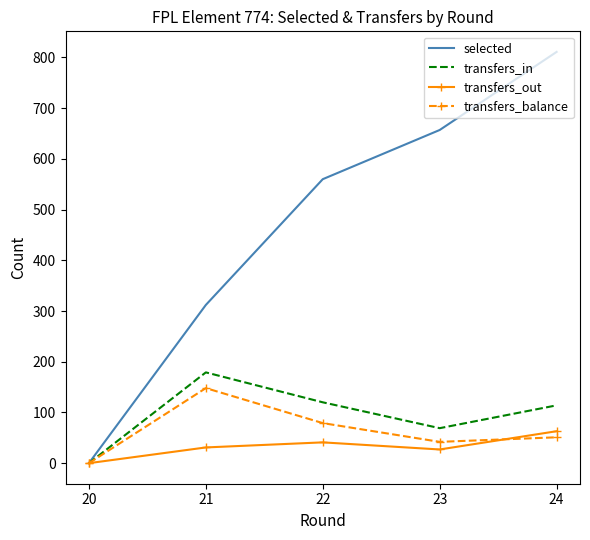

True or false: selected has more than 1 points higher than both neighbors.

False